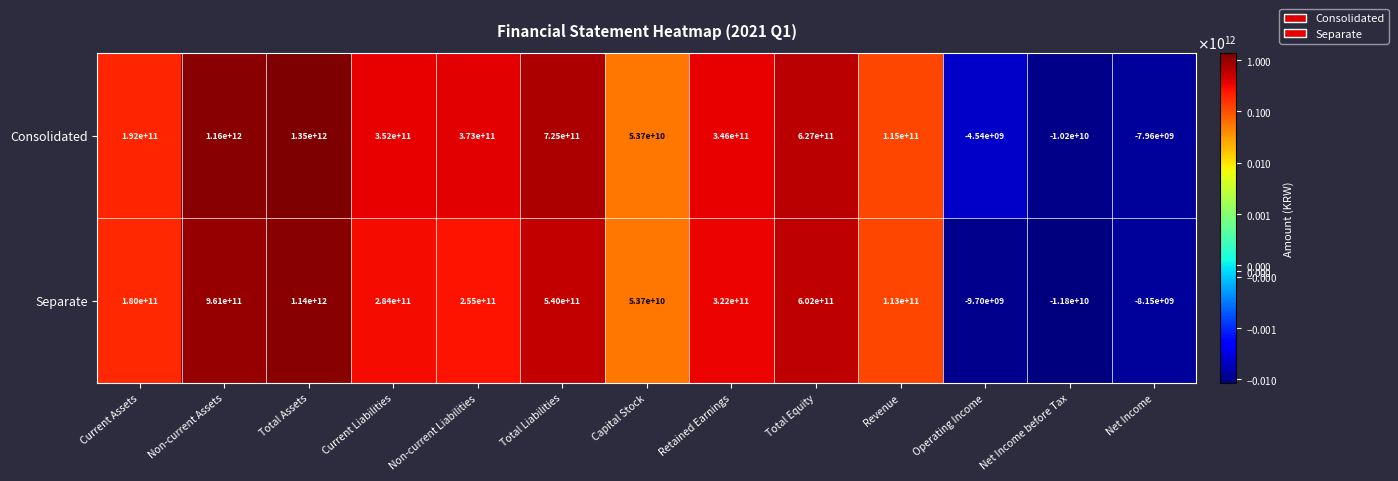

Rank the categories by Consolidated value from lowest to highest.

Net Income before Tax, Net Income, Operating Income, Capital Stock, Revenue, Current Assets, Retained Earnings, Current Liabilities, Non-current Liabilities, Total Equity, Total Liabilities, Non-current Assets, Total Assets